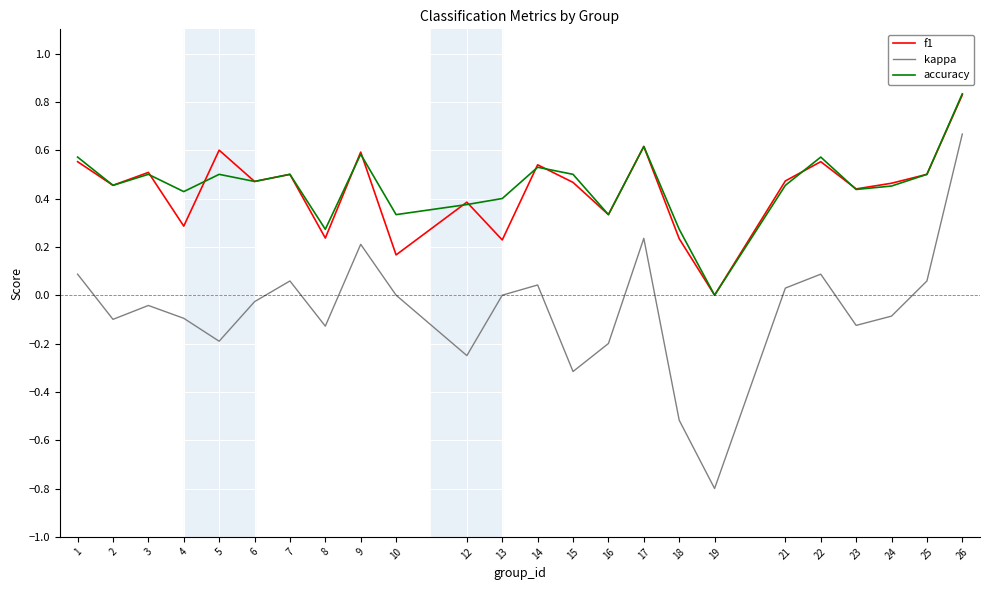

How many series are shown in this chart?

3